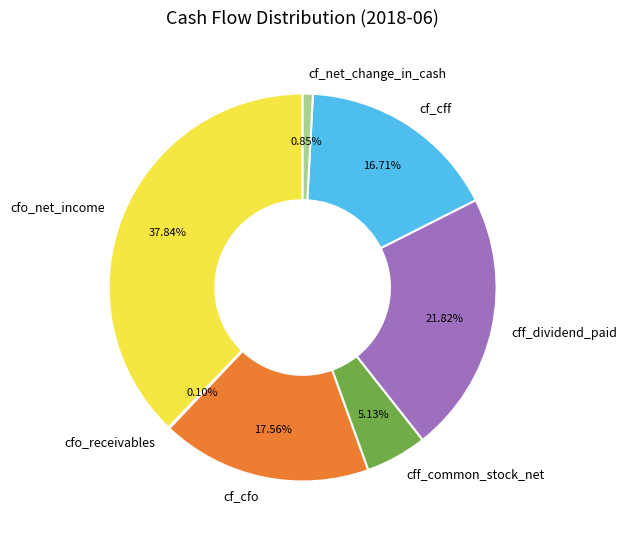

Is there any slice that represents more than half of the pie?

No